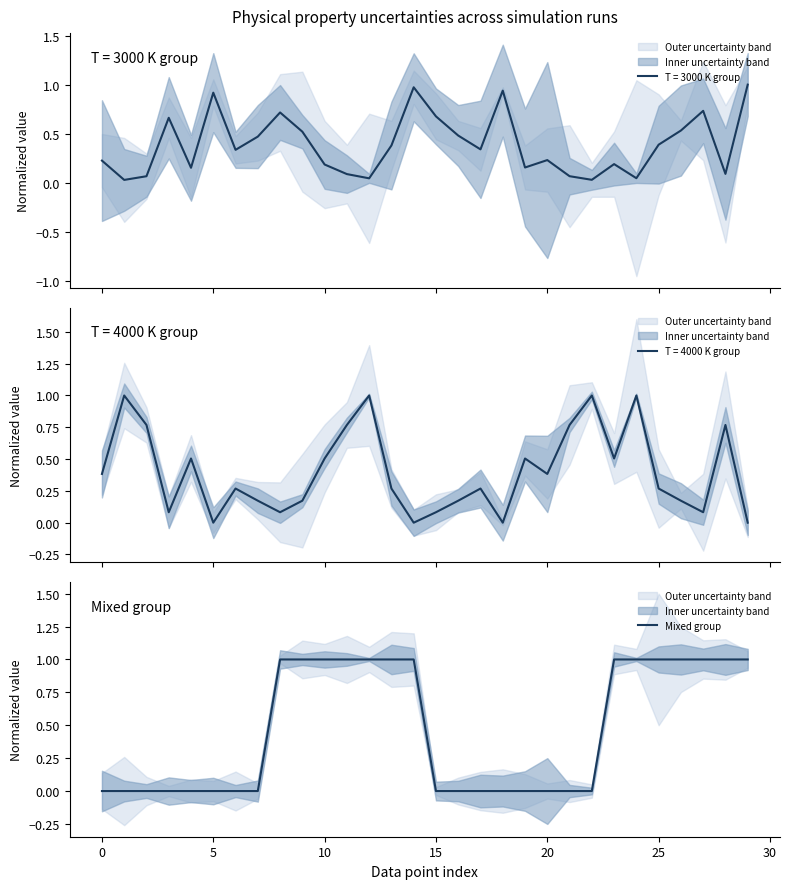

What is the highest value of the T = 4000 K group series?

1.0